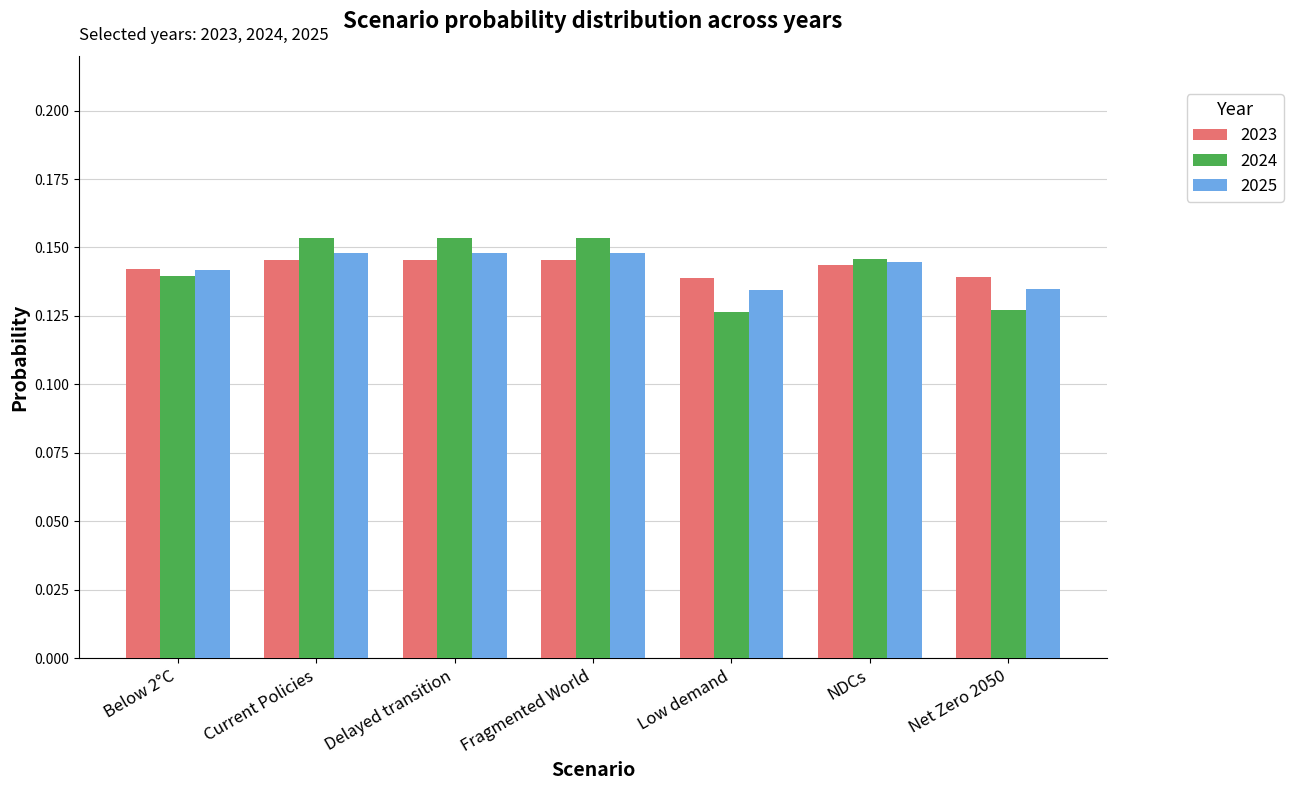

What position from the right is NDCs?

2